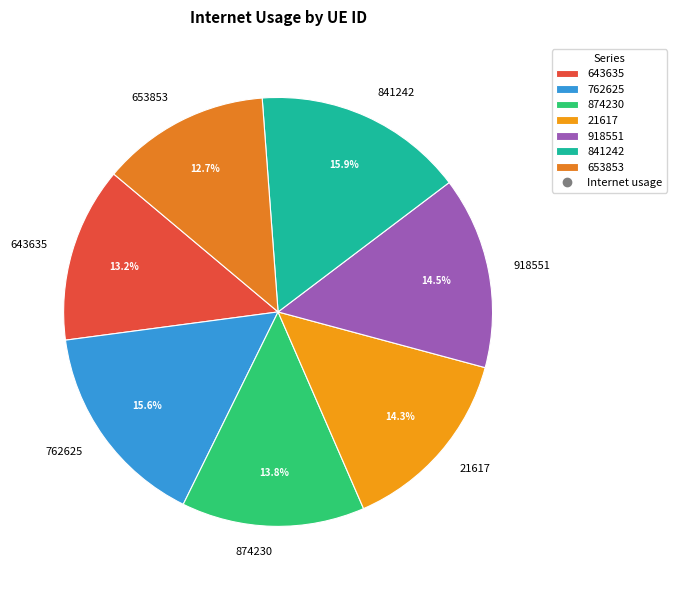

Between 762625 and 653853, which is larger?

762625